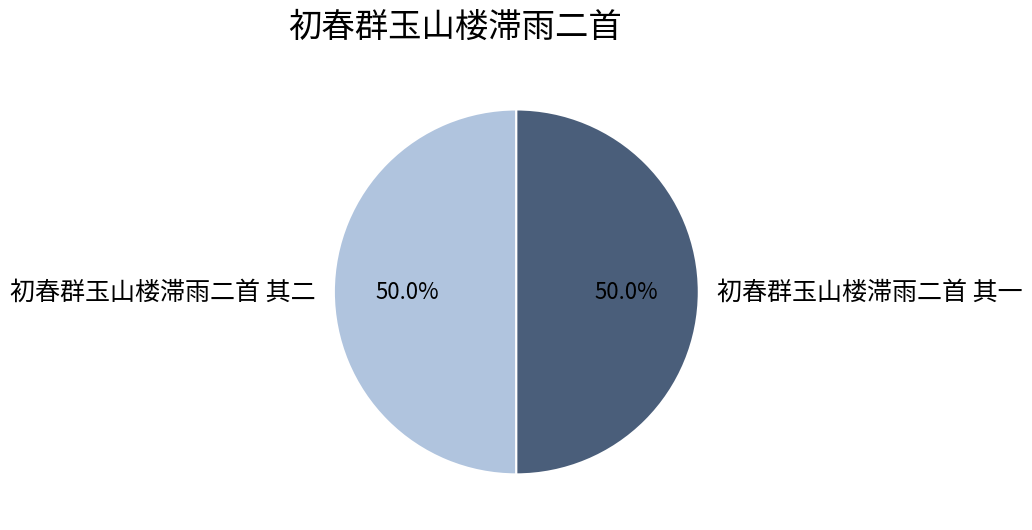

True or false: 初春群玉山楼滞雨二首 其二 accounts for 50% of the total.

True